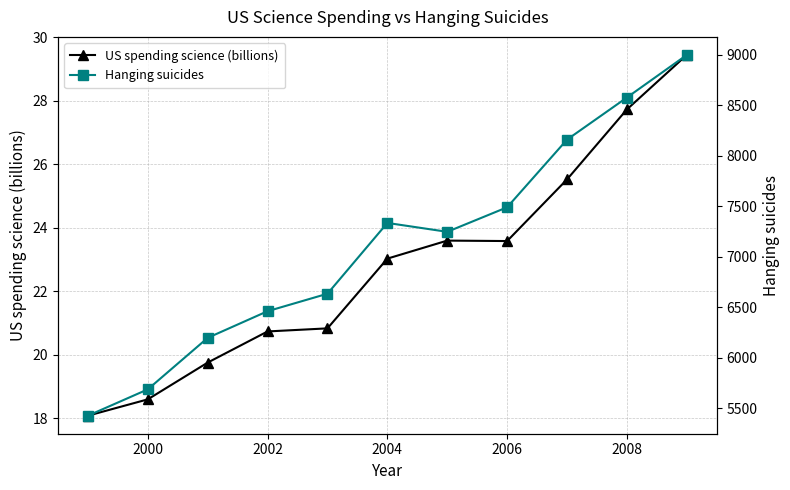

What is the minimum value shown in the chart?

18.1